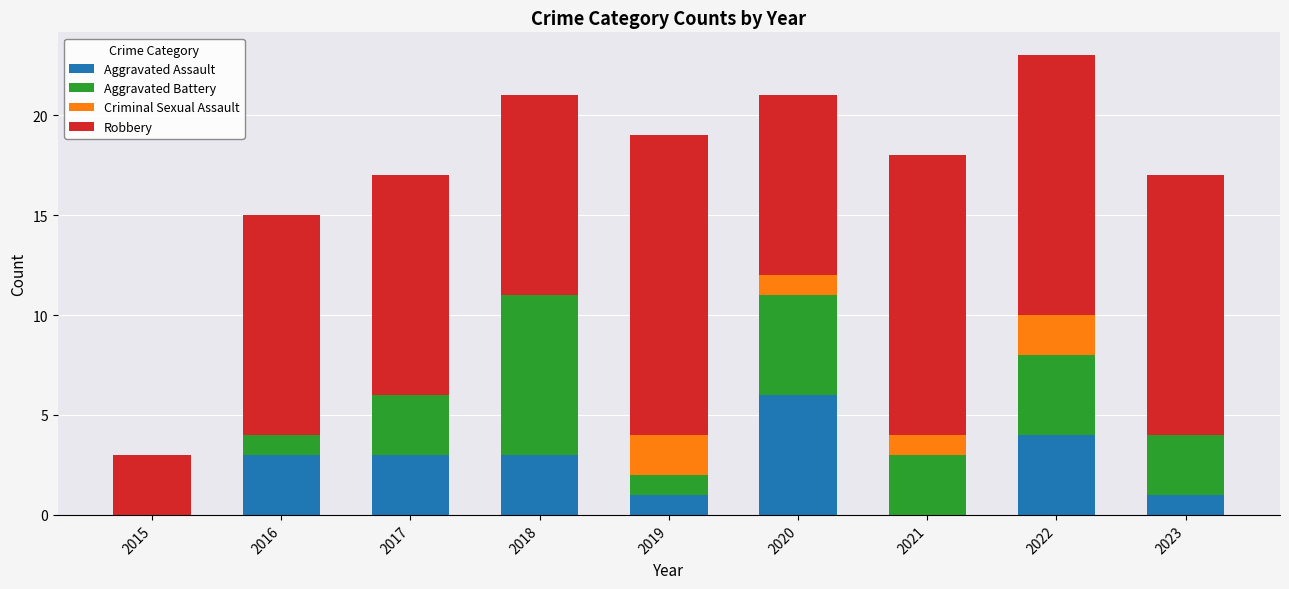

The Aggravated Assault series shows -4 at 2015. True or false?

False